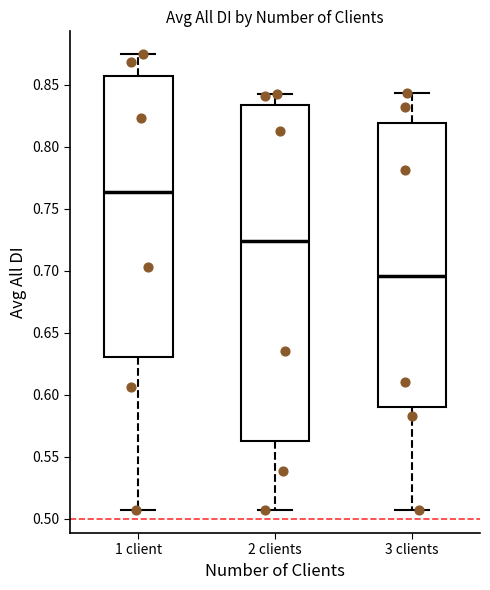

Which box's median line is the lowest?

3 clients